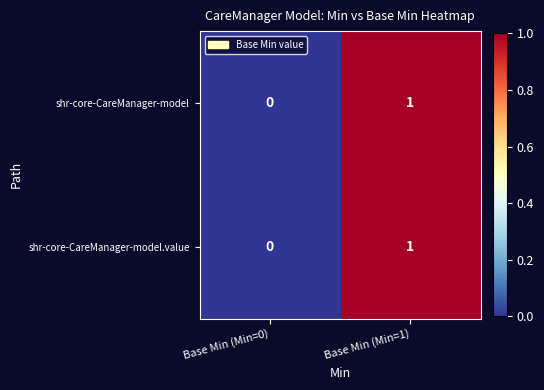

Reading right to left, transcribe all the data shown in this chart.

shr-core-CareManager-model: Base Min (Min=1)=1	Base Min (Min=0)=0
shr-core-CareManager-model.value: Base Min (Min=1)=1	Base Min (Min=0)=0